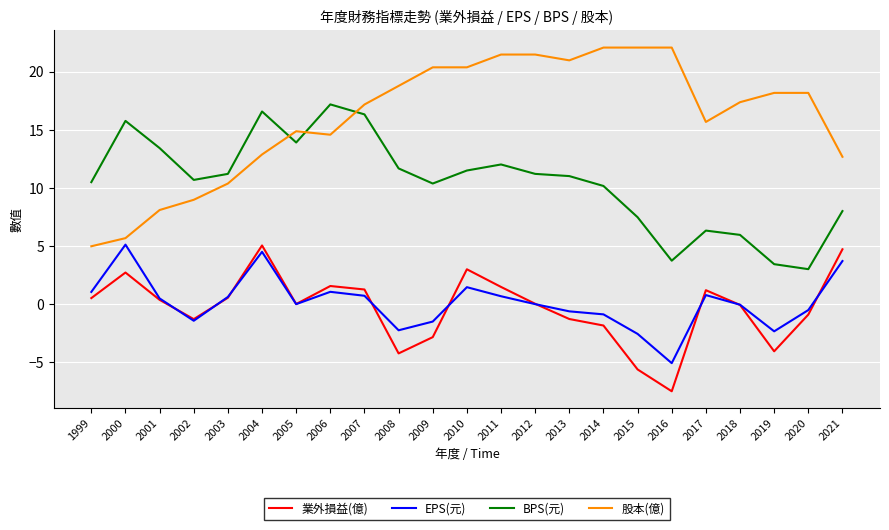

What is the difference between the maximum and minimum values in the 股本(億) series?

17.1